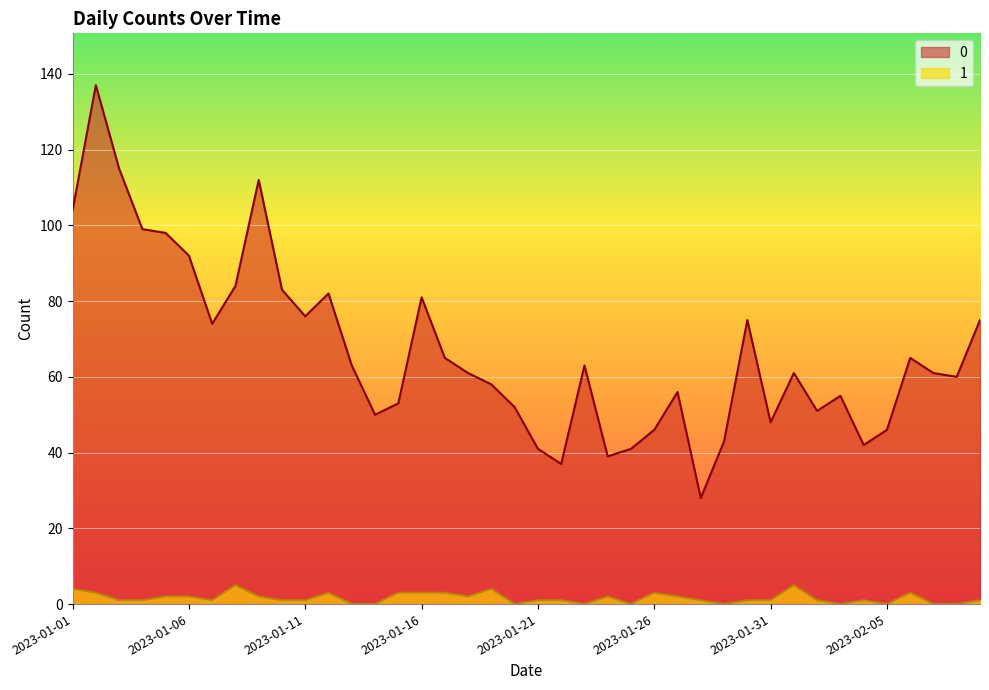

What are all the series names shown in the legend?

0, 1